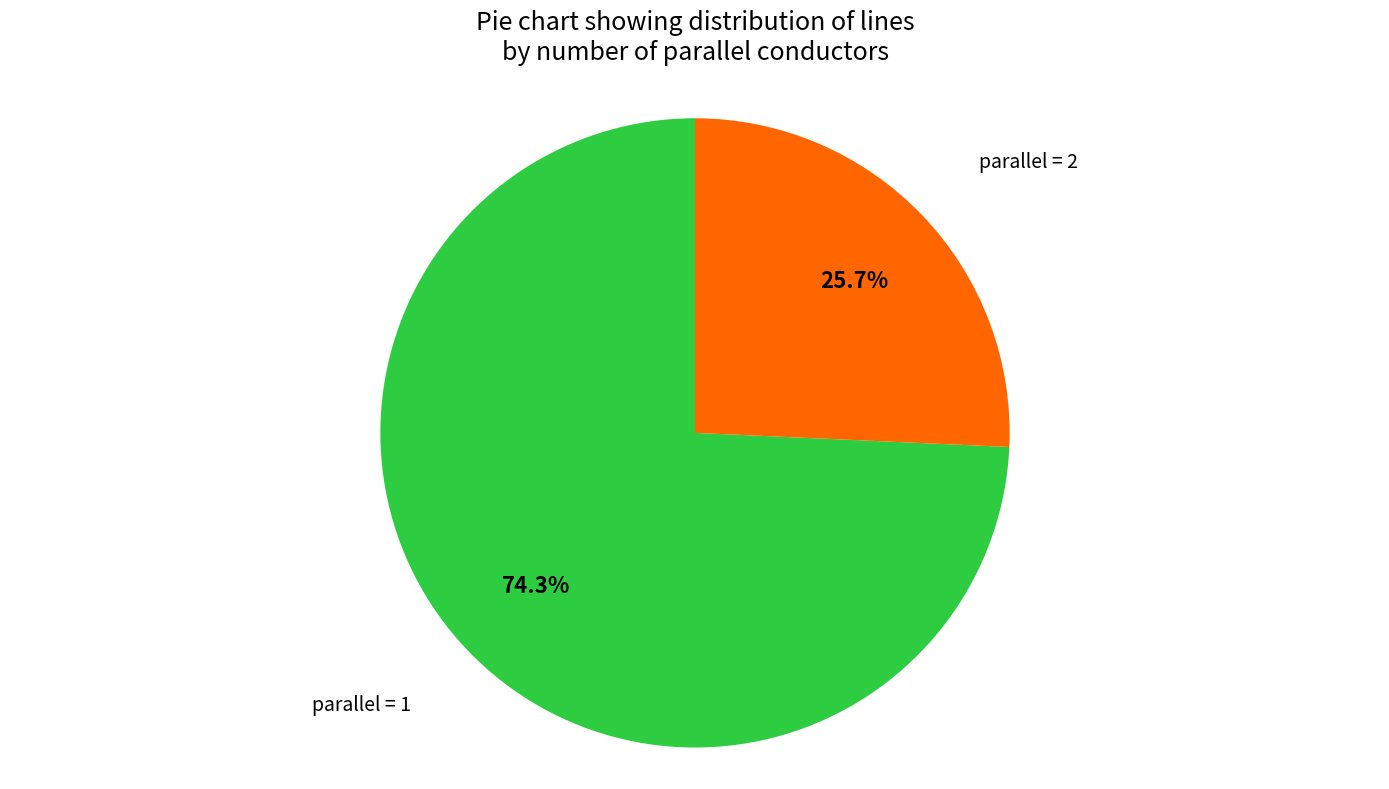

Which category accounts for the majority?

parallel = 1